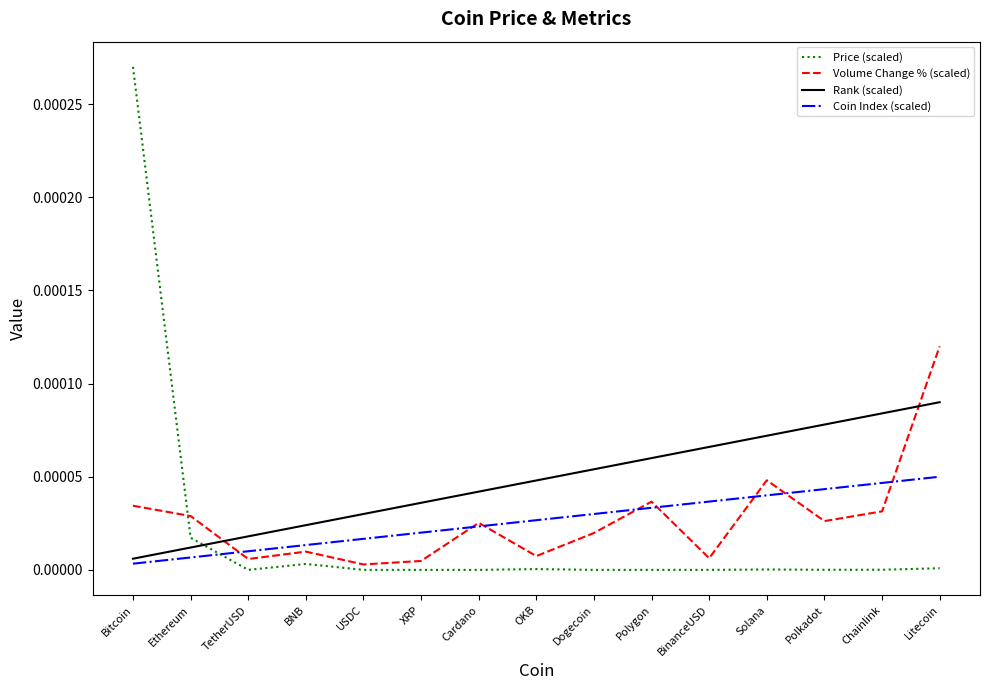

Does the chart display data point markers on the line(s)?

No